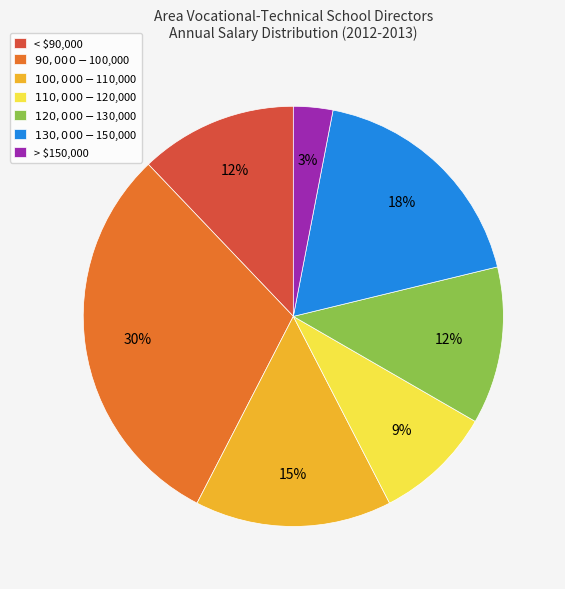

To the nearest percent, what is the average slice percentage?

14%